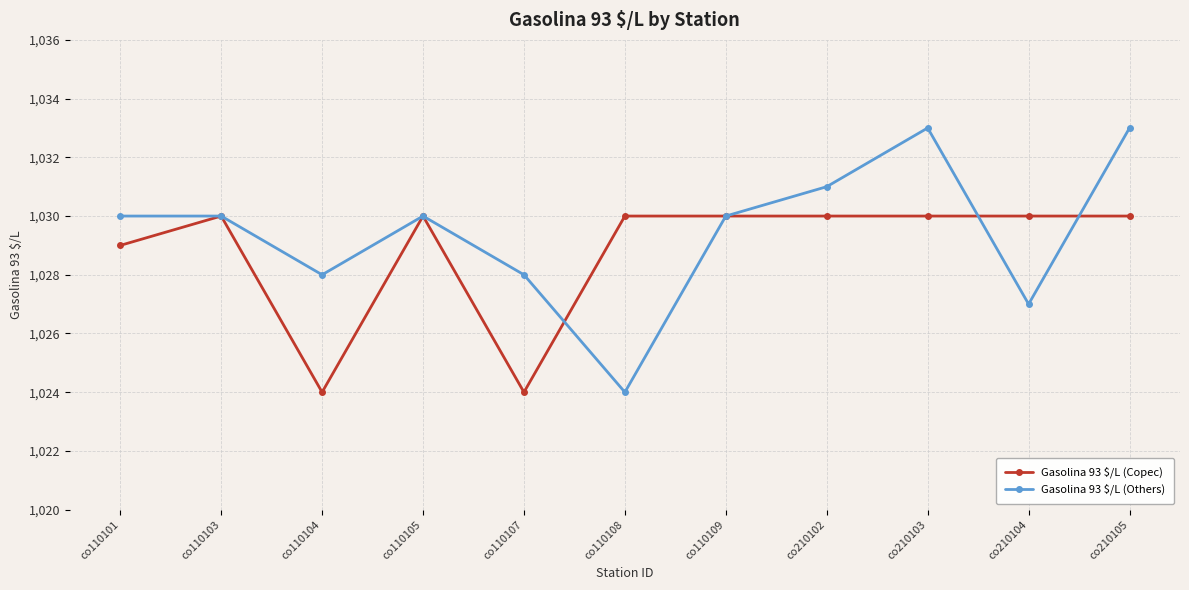

Which series has the largest range (max minus min)?

Gasolina 93 $/L (Others)